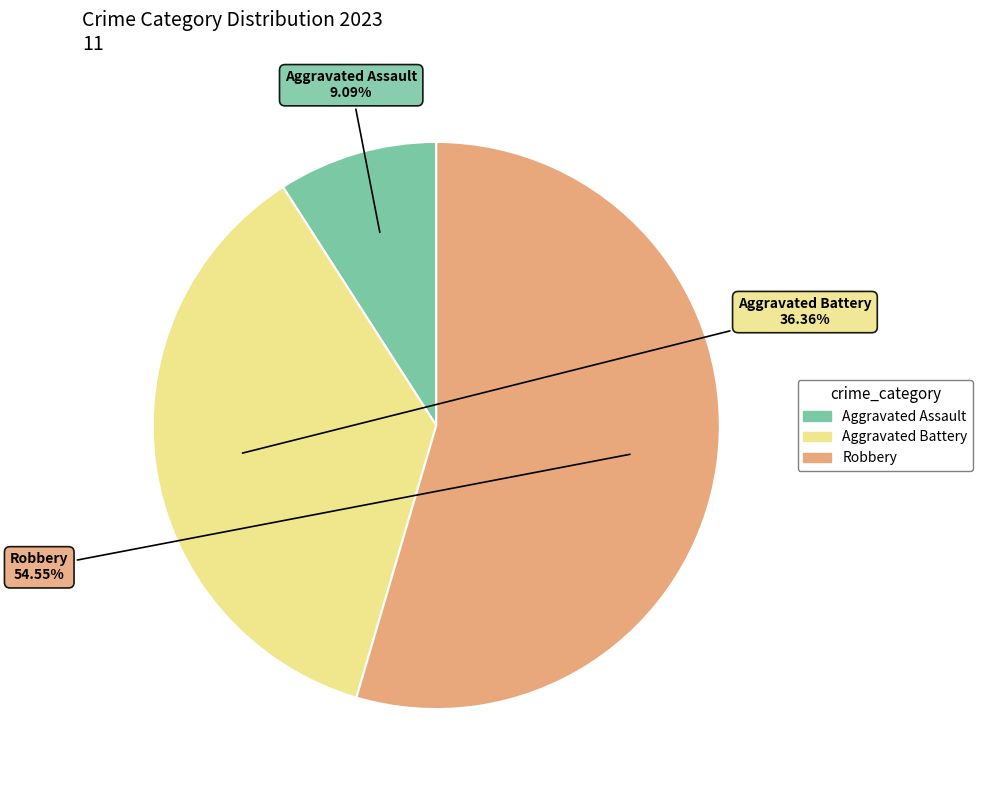

To the nearest percent, what is the difference between the largest and smallest slice percentages?

45%